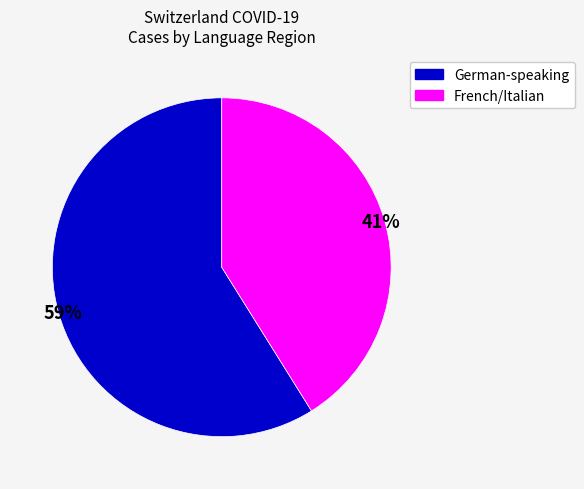

How many slices are in this pie chart?

2